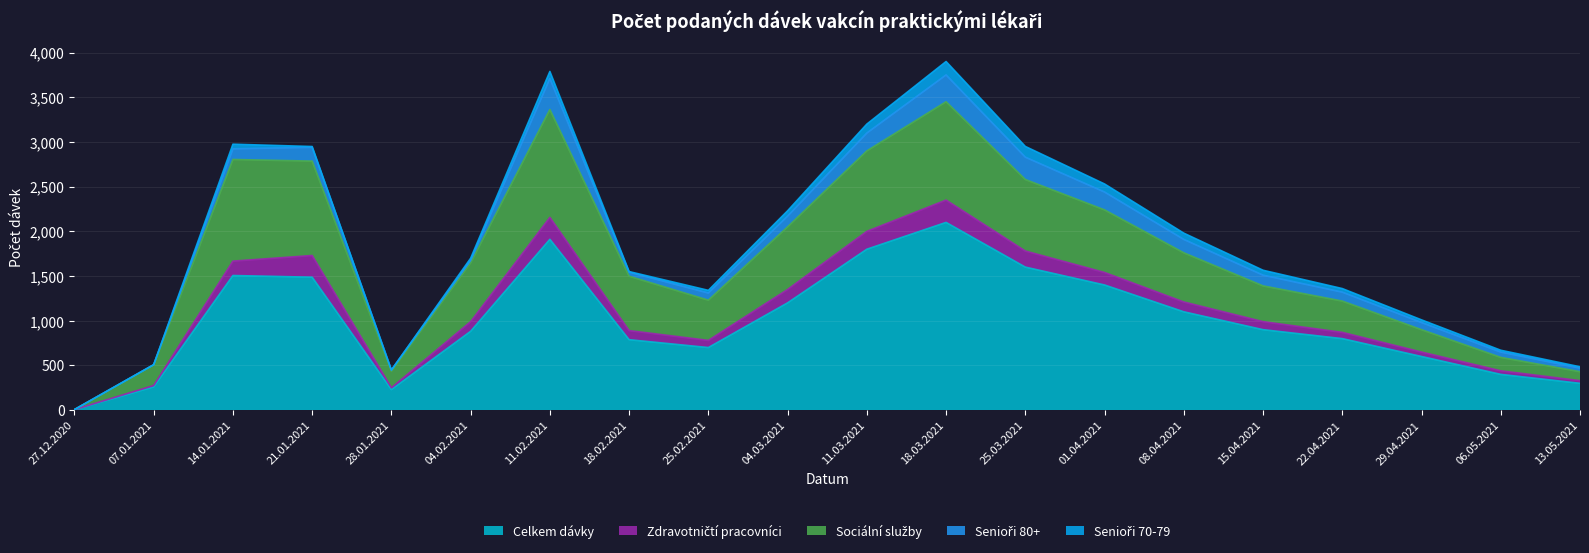

The Senioři 80+ series shows 46 at 18.02.2021. True or false?

True